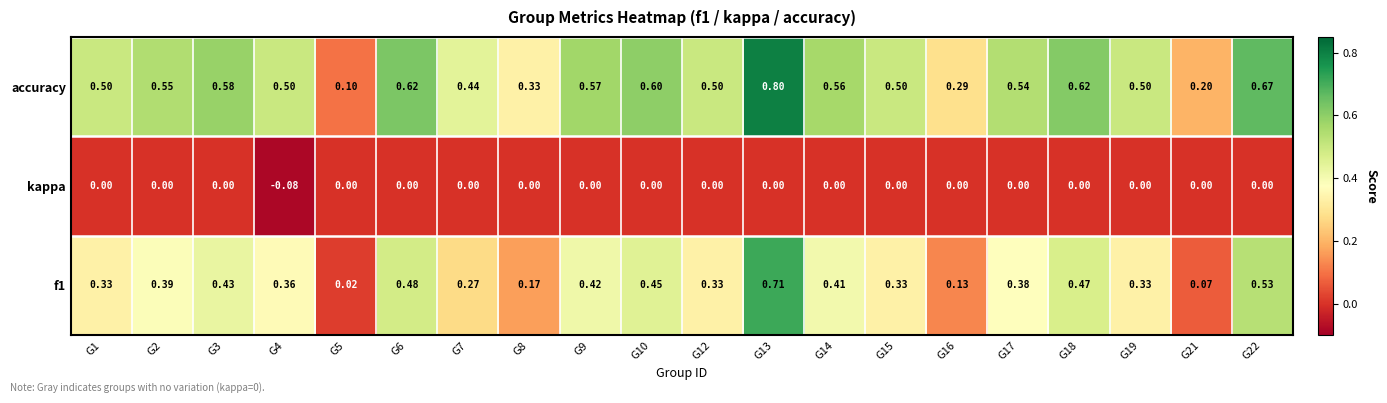

Between G3 and G5, which series saw the biggest shift?

accuracy